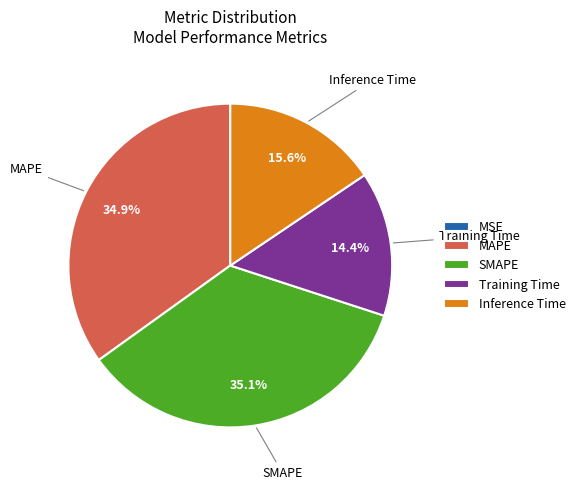

To the nearest percent, what is the difference between the Inference Time and SMAPE slice percentages?

20%